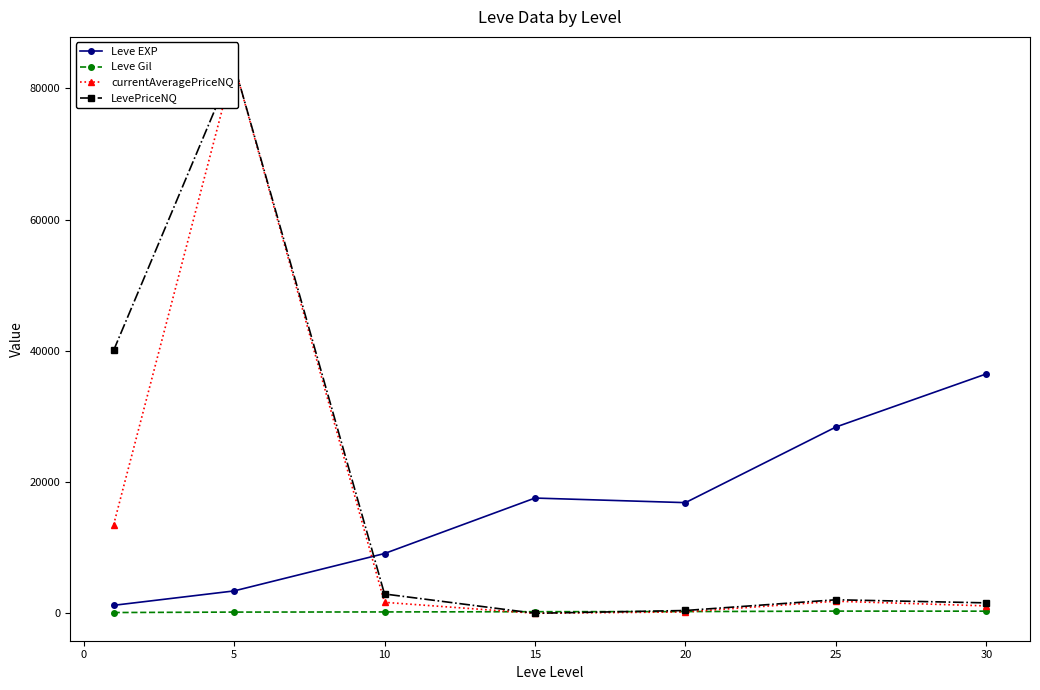

Reading right to left, transcribe all the data shown in this chart.

Leve EXP: 36492.5	28393.3	16865.0	17563.3	9106.7	3405.0	1213.3
Leve Gil: 320.8	329.7	257.0	241.3	202.8	180.0	113.3
currentAveragePriceNQ: 1126.8	1836.8	207.0	0.0	1669.2	83669.0	13514.8
LevePriceNQ: 1587.4	2058.8	423.7	0.0	2941.1	83680.4	40089.8